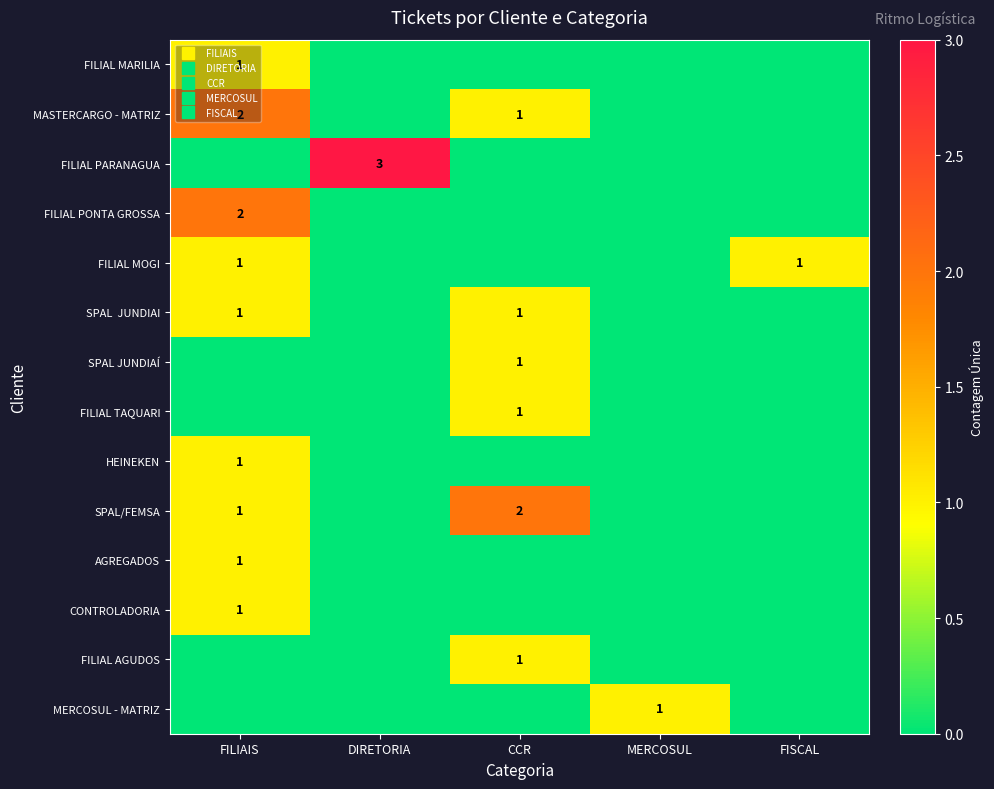

At which category is the sum across all series the highest?

FILIAIS